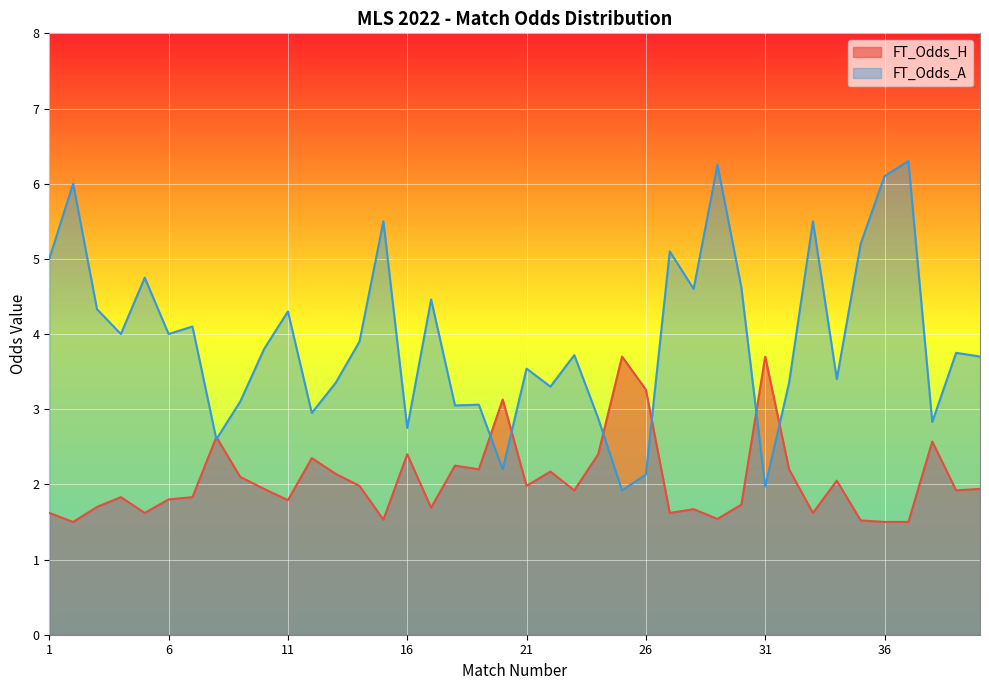

At which category does the chart reach its minimum across all series?

2